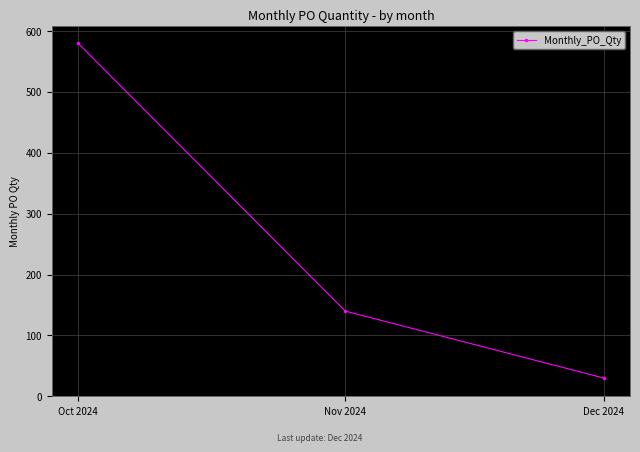

What is the label of the 1st point from the right?

Dec 2024